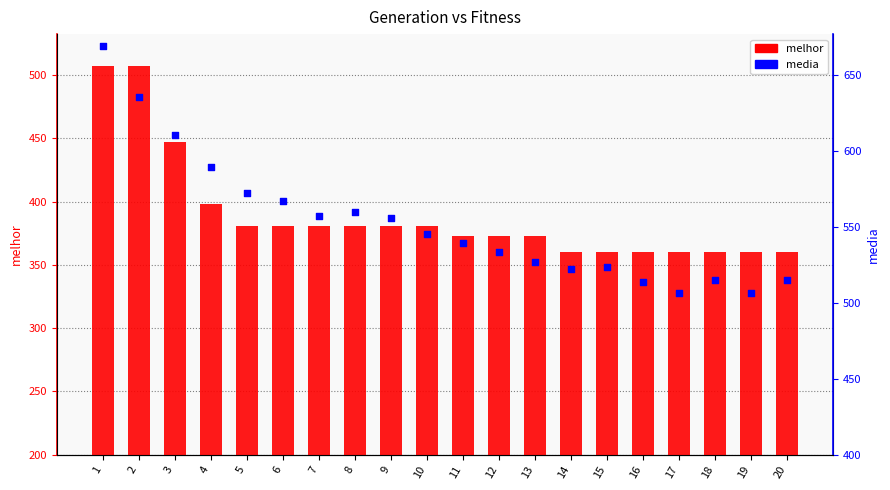

Is the value of media at 12 greater than the value of melhor at 10?

Yes